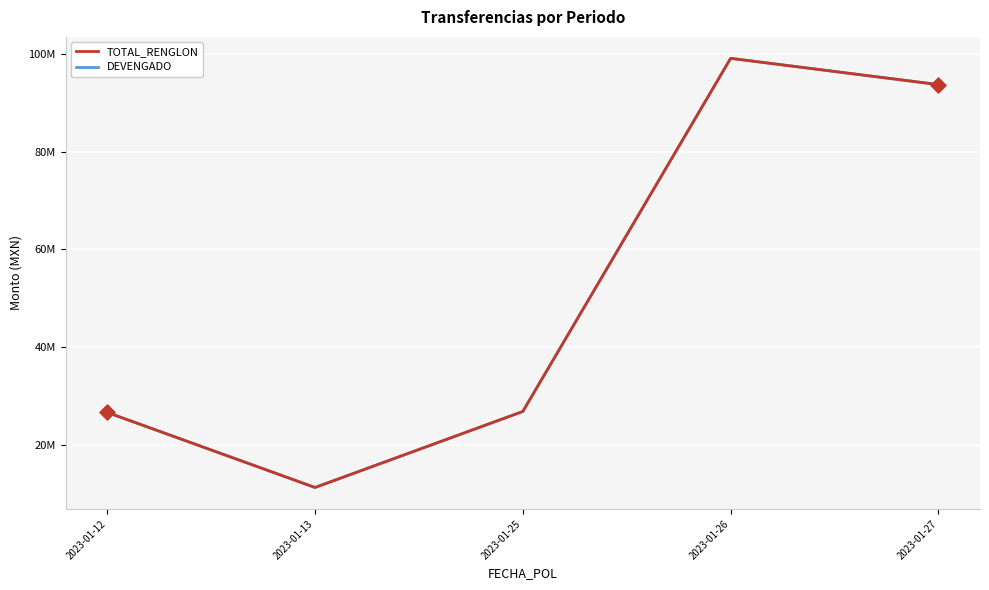

What is the total value across all series at 2023-01-27?

187395466.1